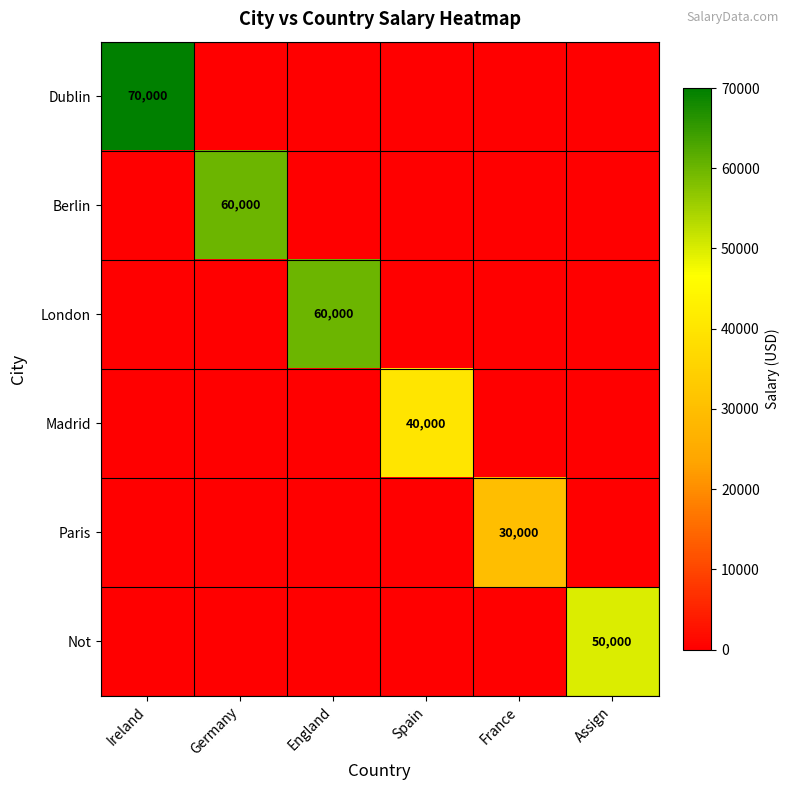

How many distinct data groups are displayed?

6